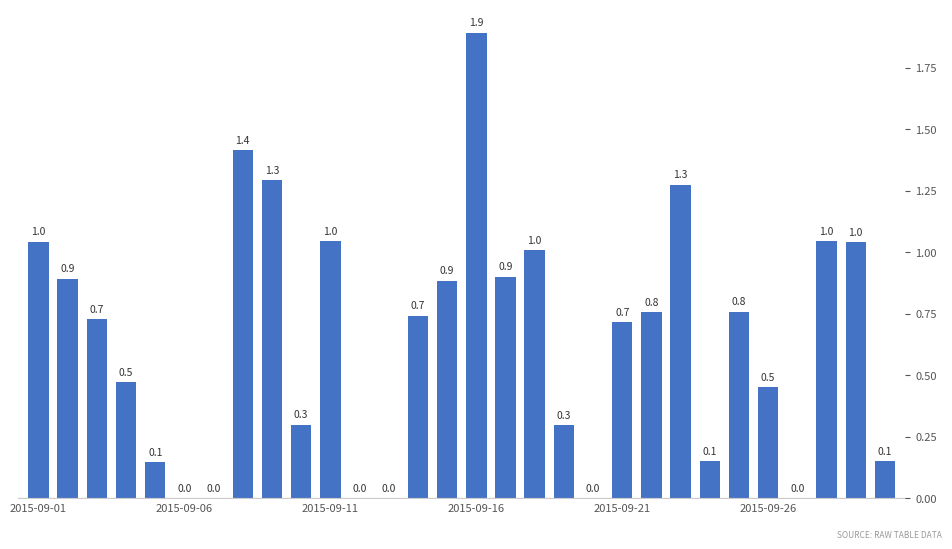

What is the average value?

0.6